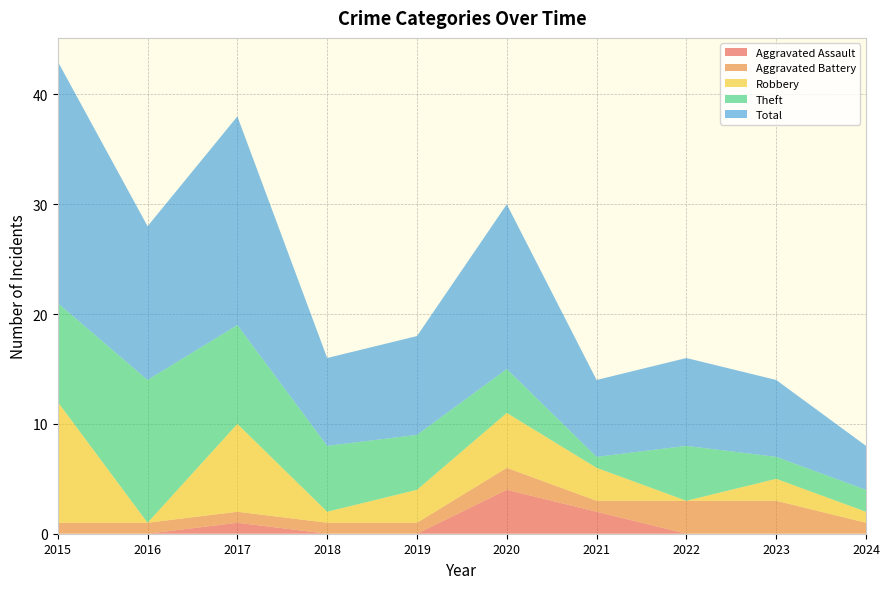

Reading left to right, extract all data points from this chart.

Aggravated Assault: 2015=0	2016=0	2017=1	2018=0	2019=0	2020=4	2021=2	2022=0	2023=0	2024=0
Aggravated Battery: 2015=1	2016=1	2017=1	2018=1	2019=1	2020=2	2021=1	2022=3	2023=3	2024=1
Robbery: 2015=11	2016=0	2017=8	2018=1	2019=3	2020=5	2021=3	2022=0	2023=2	2024=1
Theft: 2015=9	2016=13	2017=9	2018=6	2019=5	2020=4	2021=1	2022=5	2023=2	2024=2
Total: 2015=22	2016=14	2017=19	2018=8	2019=9	2020=15	2021=7	2022=8	2023=7	2024=4